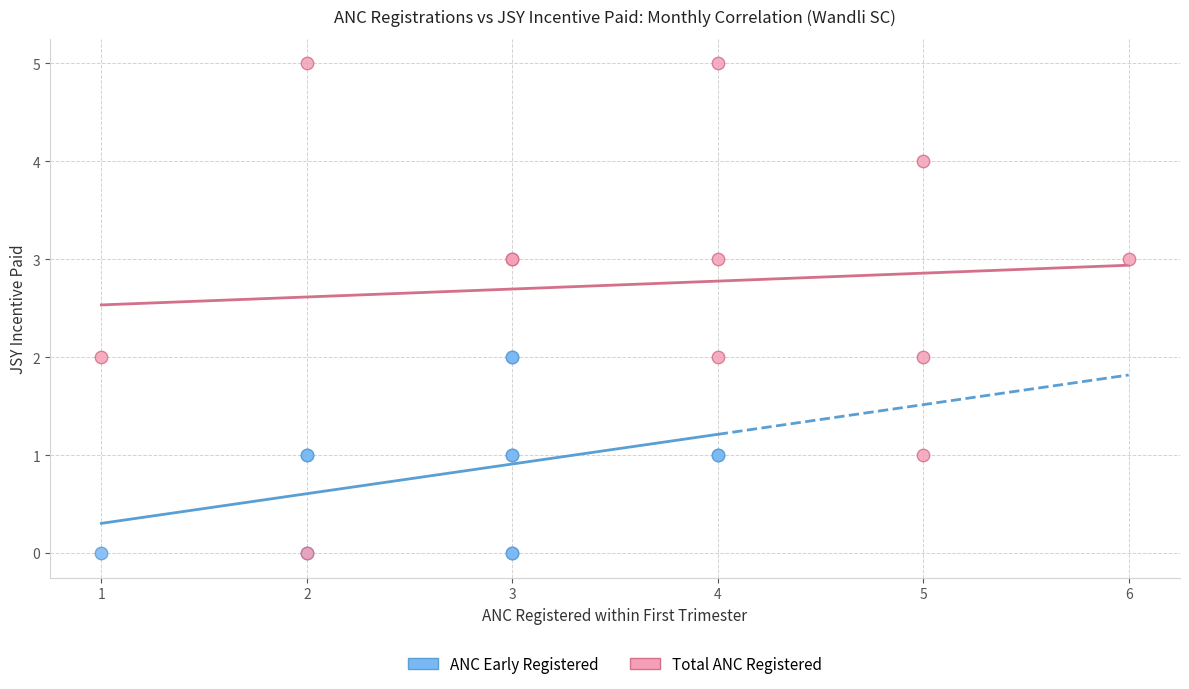

Which series has the largest Y range (max minus min)?

Total ANC Registered